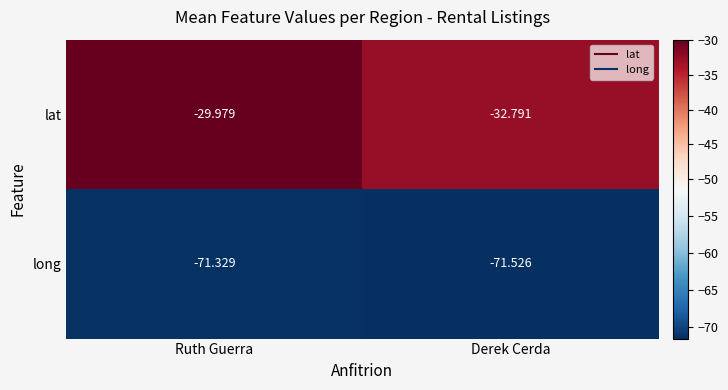

Which series has the largest total across all categories?

lat